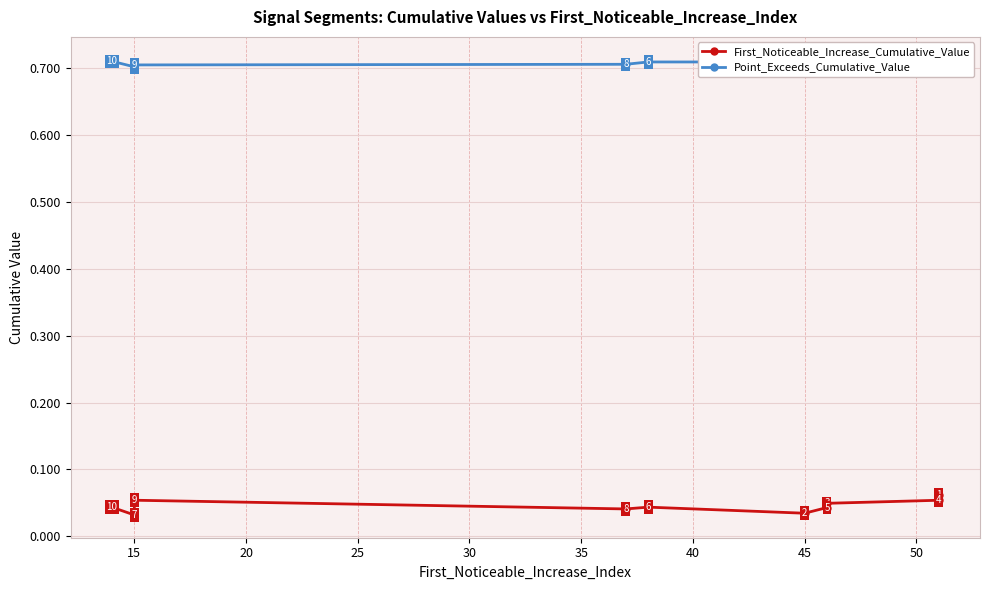

True or false: Point_Exceeds_Cumulative_Value and First_Noticeable_Increase_Cumulative_Value intersect in this chart.

False